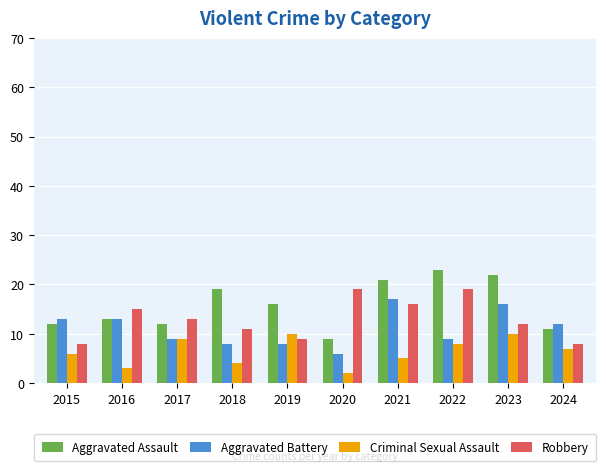

What is the difference between the Criminal Sexual Assault values at 2017 and 2020?

7